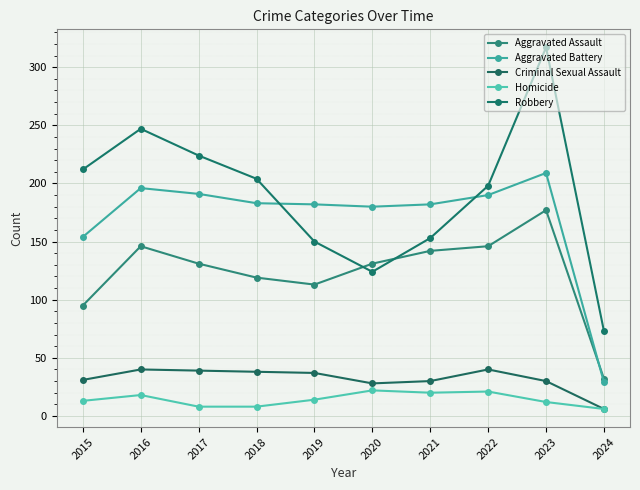

How many lines are shown in the chart?

5